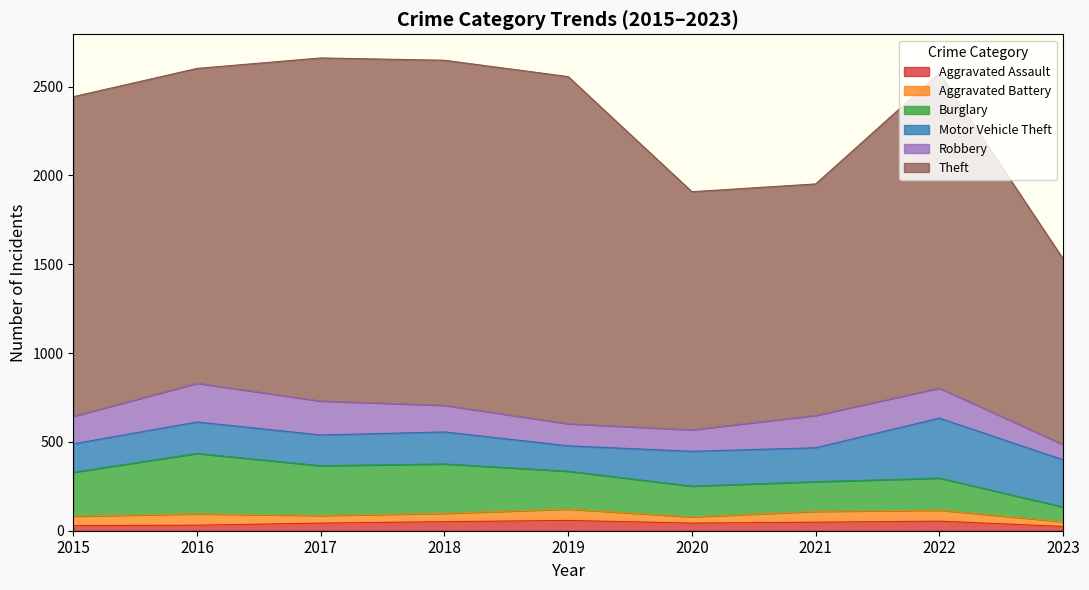

What is the lowest value of the Theft series?

1045